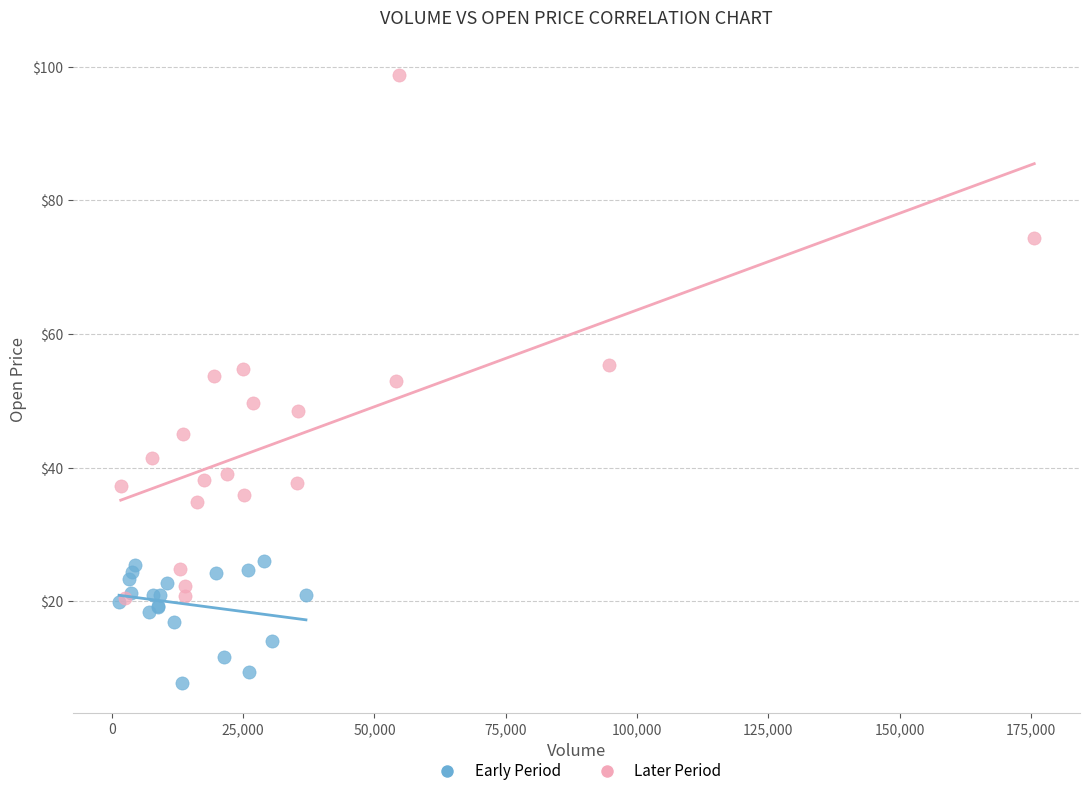

Which series contains the highest Y value?

Later Period